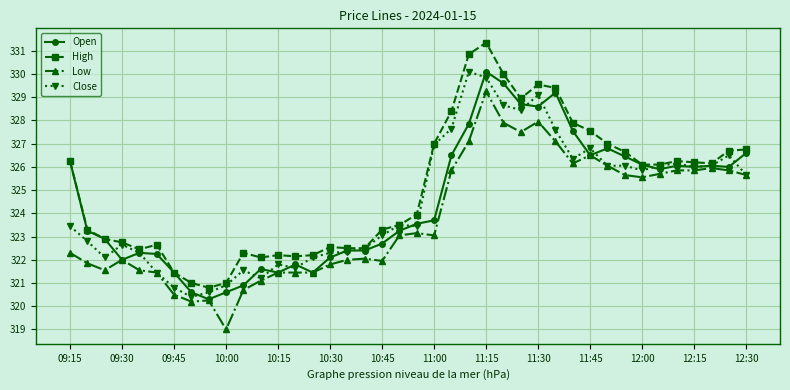

Which series has the widest spread of values?

High